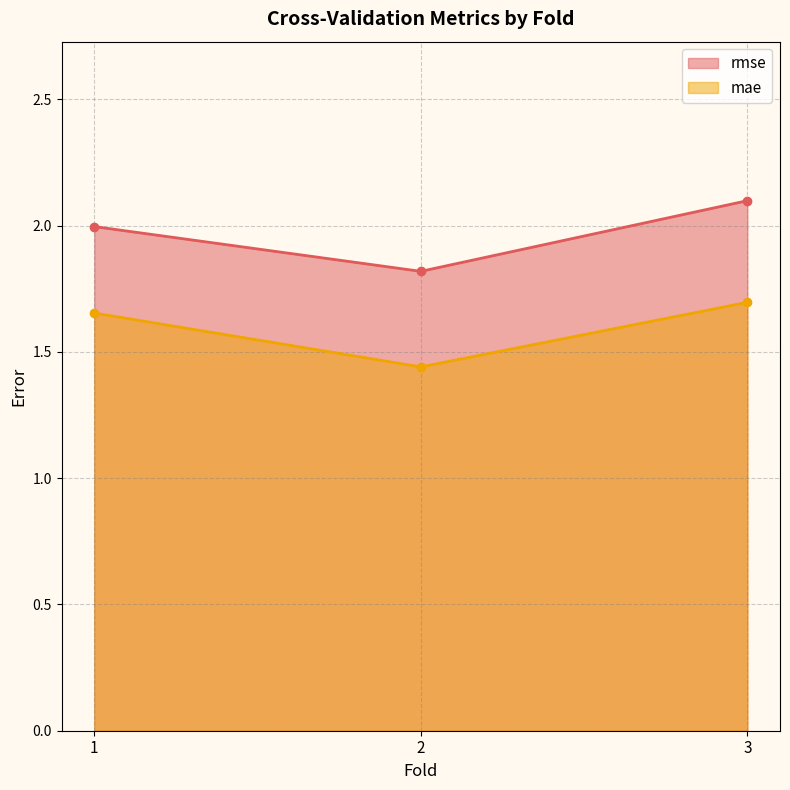

Which category has the lowest value across all series?

2